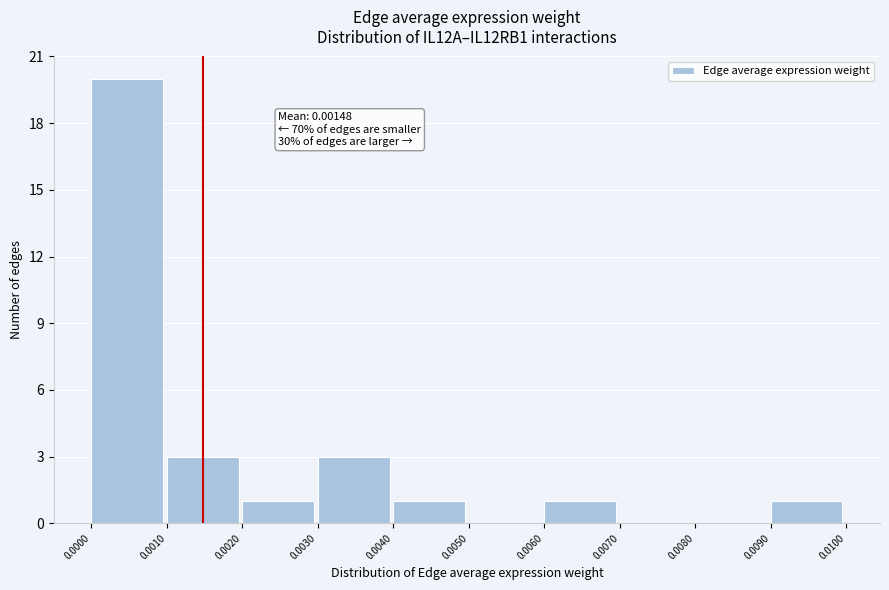

Over which range of the x-axis is the bar tallest?

0.0000 to 0.0010